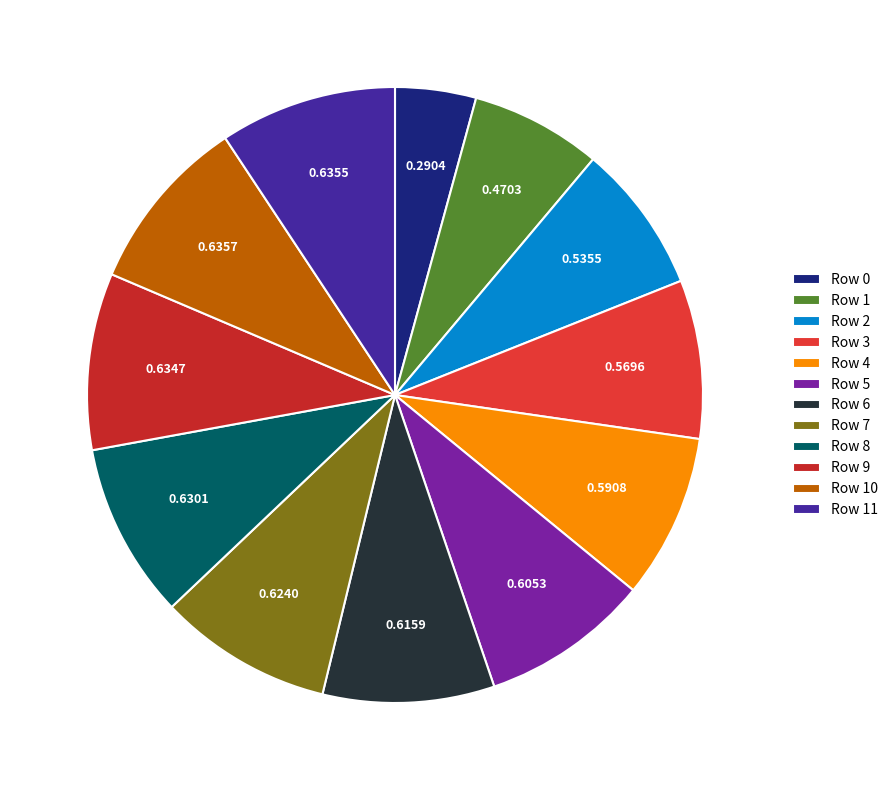

How many slices are in this pie chart?

12